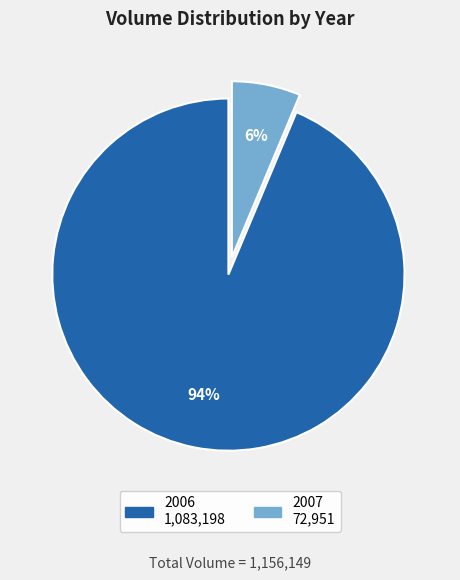

Do 2006 and 2007 together represent more than half of the pie?

Yes